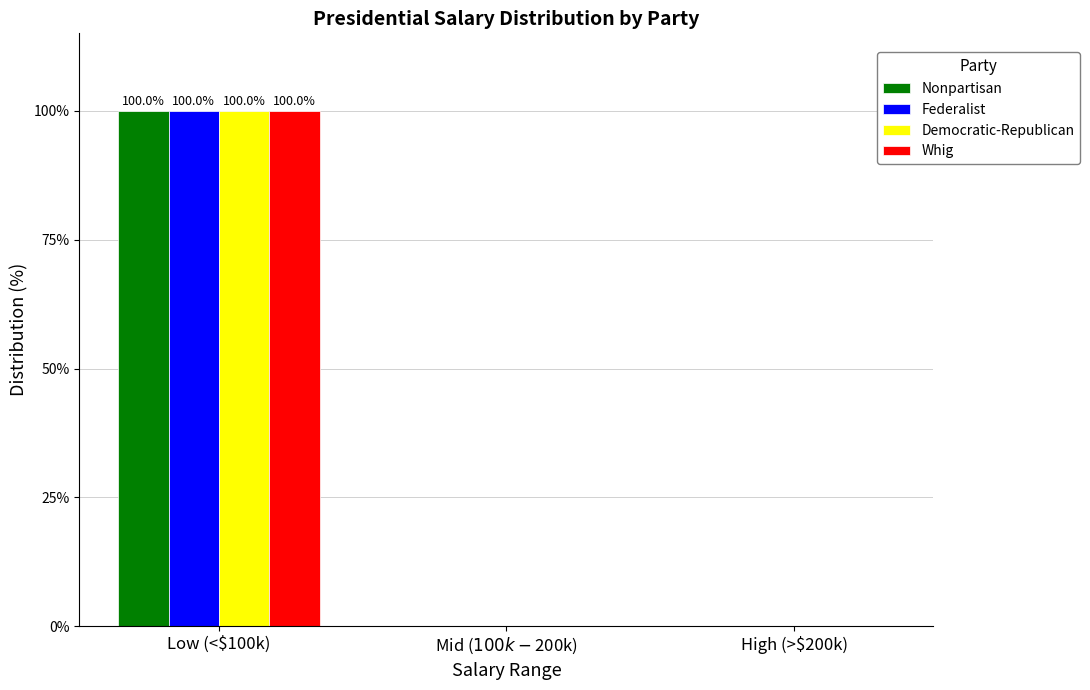

Reading left to right, transcribe all the data shown in this chart.

Nonpartisan: Low (<$100k)=100	Mid ($100k-$200k)=0	High (>$200k)=0
Federalist: Low (<$100k)=100	Mid ($100k-$200k)=0	High (>$200k)=0
Democratic-Republican: Low (<$100k)=100	Mid ($100k-$200k)=0	High (>$200k)=0
Whig: Low (<$100k)=100	Mid ($100k-$200k)=0	High (>$200k)=0